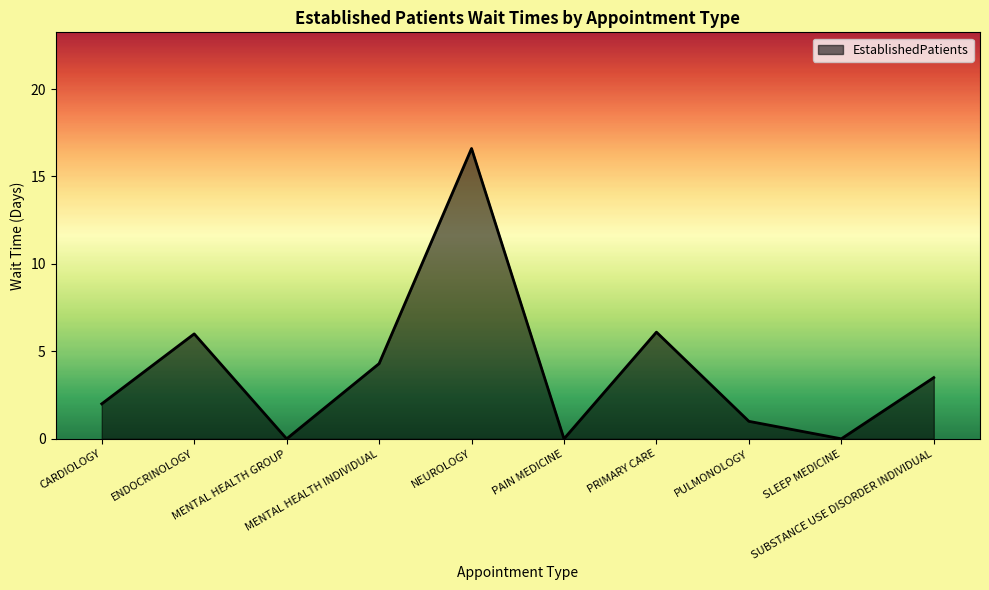

At which category does the data reach its first local valley?

MENTAL HEALTH GROUP